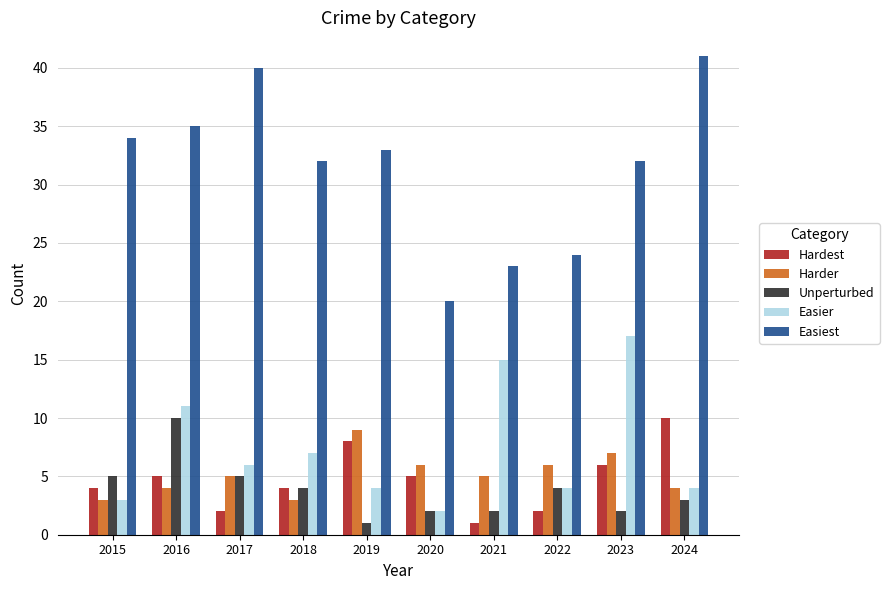

What are all the series names shown in the legend?

Hardest, Harder, Unperturbed, Easier, Easiest